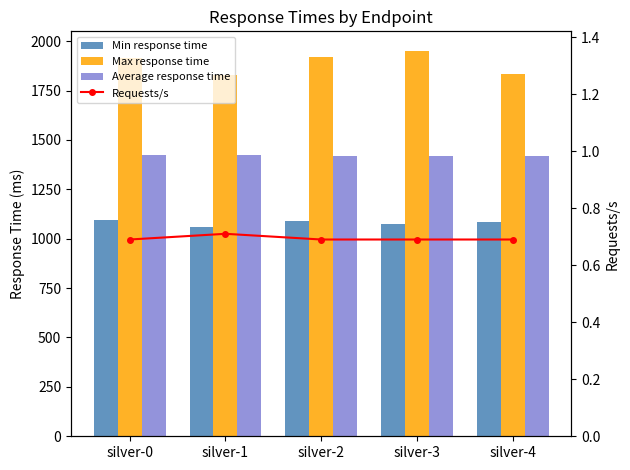

What is the average value of the Average response time series?

1421.2